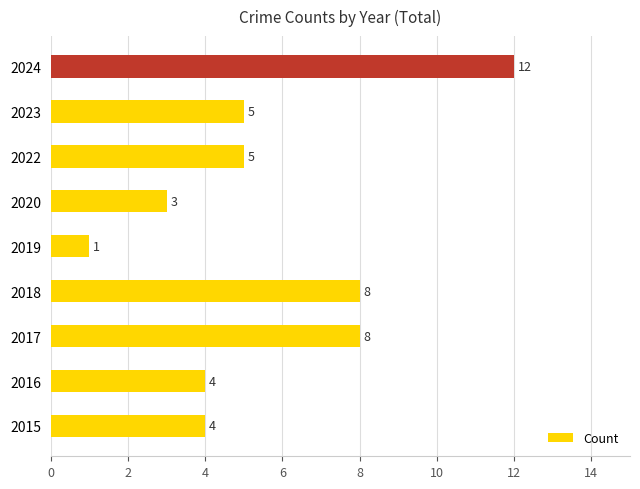

Reading bottom to top, list all the values displayed in this chart.

2015=4	2016=4	2017=8	2018=8	2019=1	2020=3	2022=5	2023=5	2024=12